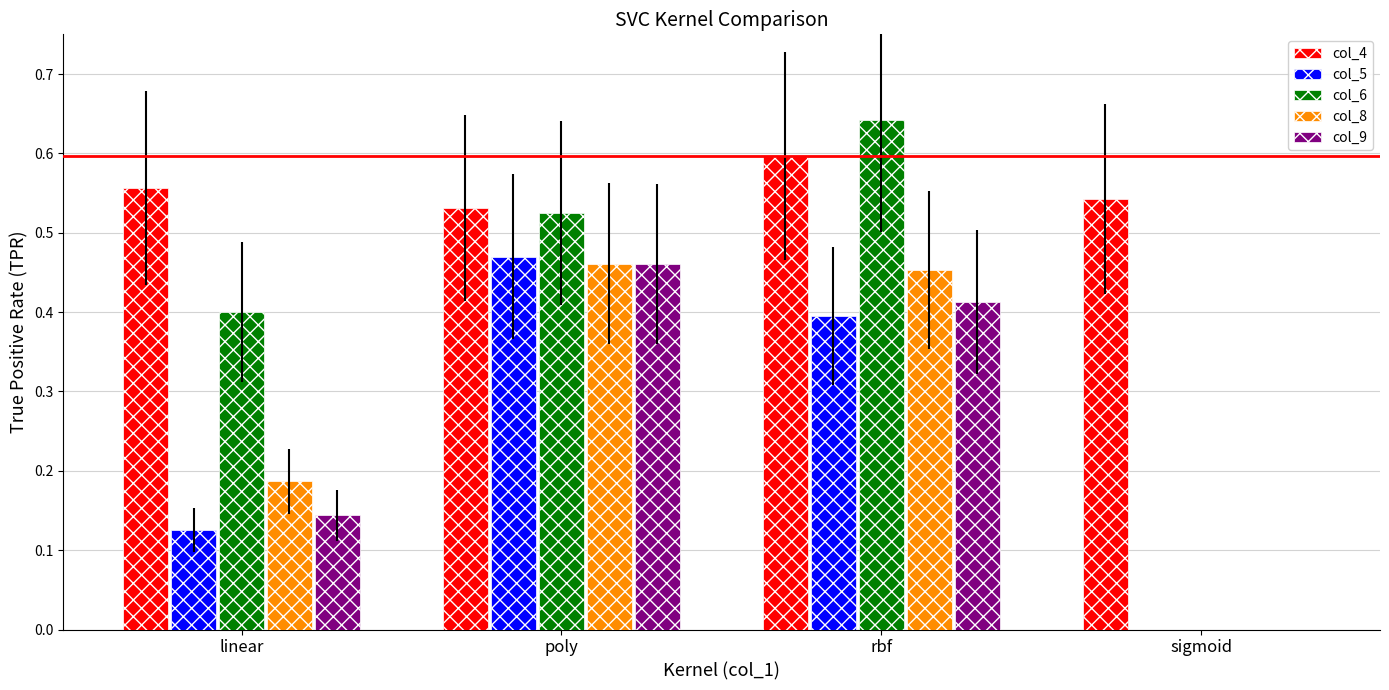

At which label does col_5 reach its peak?

poly